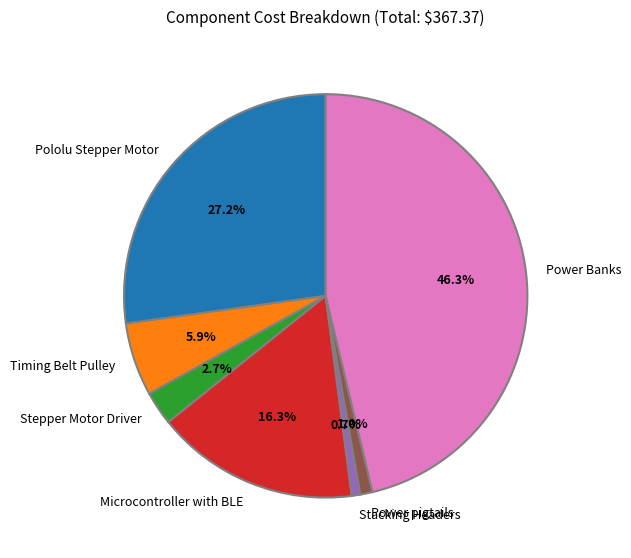

How many segments does this pie chart have?

7